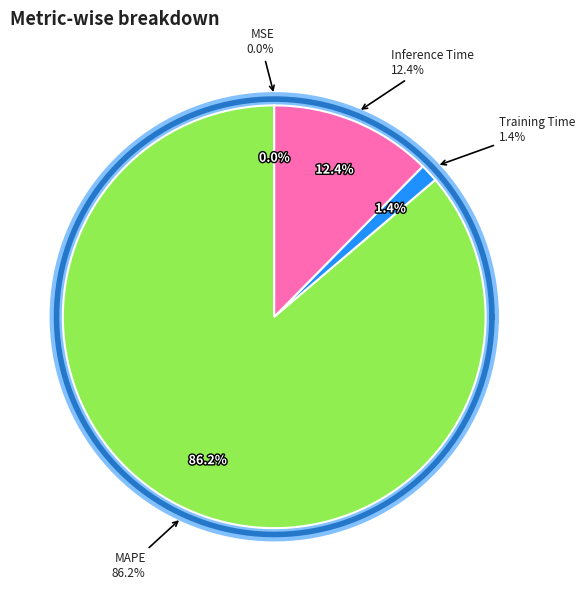

Does Training Time account for over 50% of the chart?

No